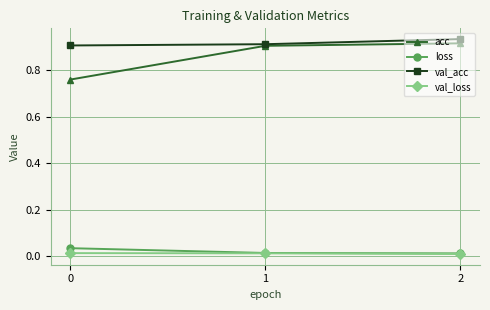

Between 0 and 2, which series saw the biggest shift?

acc